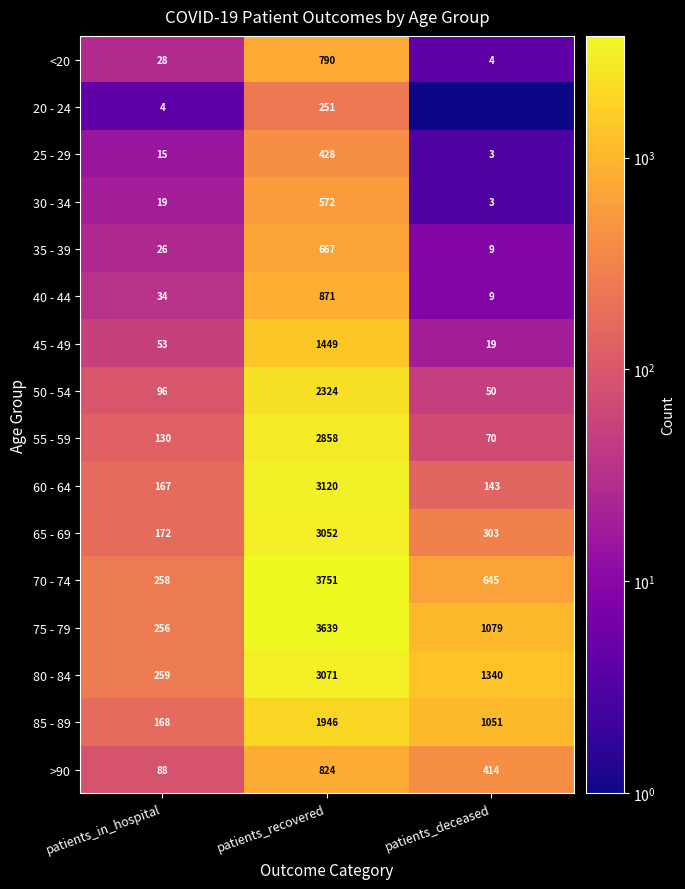

Is it true that 35 - 39 equals 667.0 at patients_recovered?

True